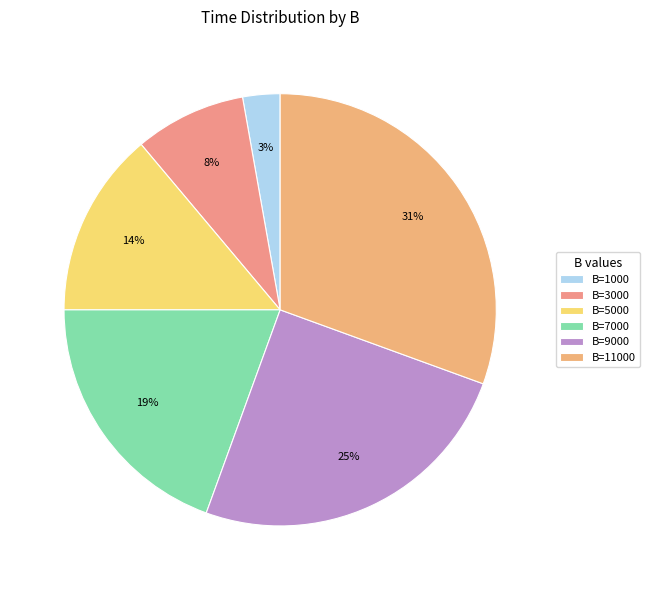

How many slices are in this pie chart?

6